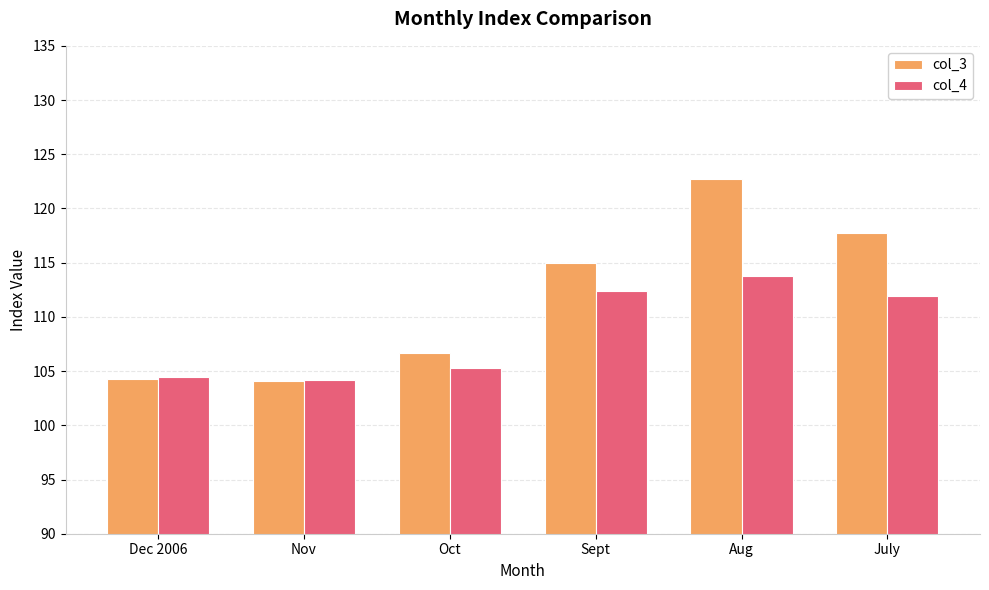

Reading left to right, list all the values displayed in this chart.

col_3: 104.3	104.1	106.7	115.0	122.7	117.7
col_4: 104.5	104.2	105.3	112.4	113.8	111.9